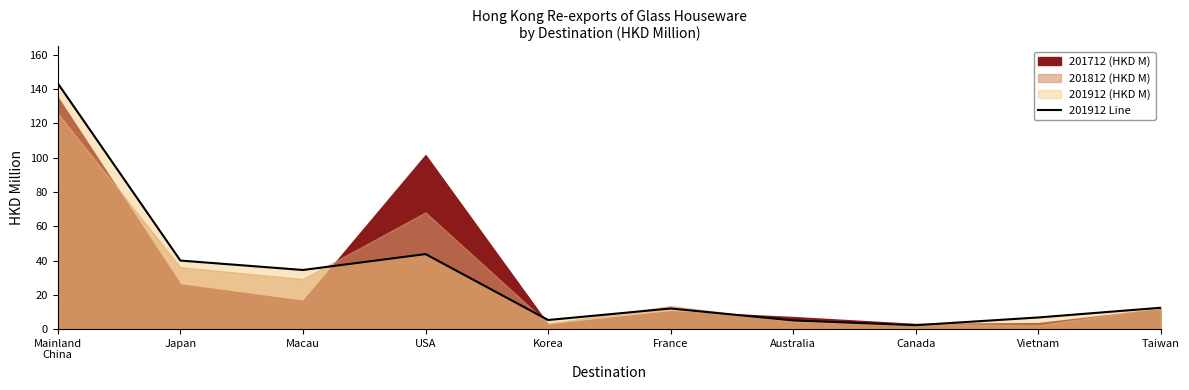

True or false: the data shows 62.5 at Japan.

False